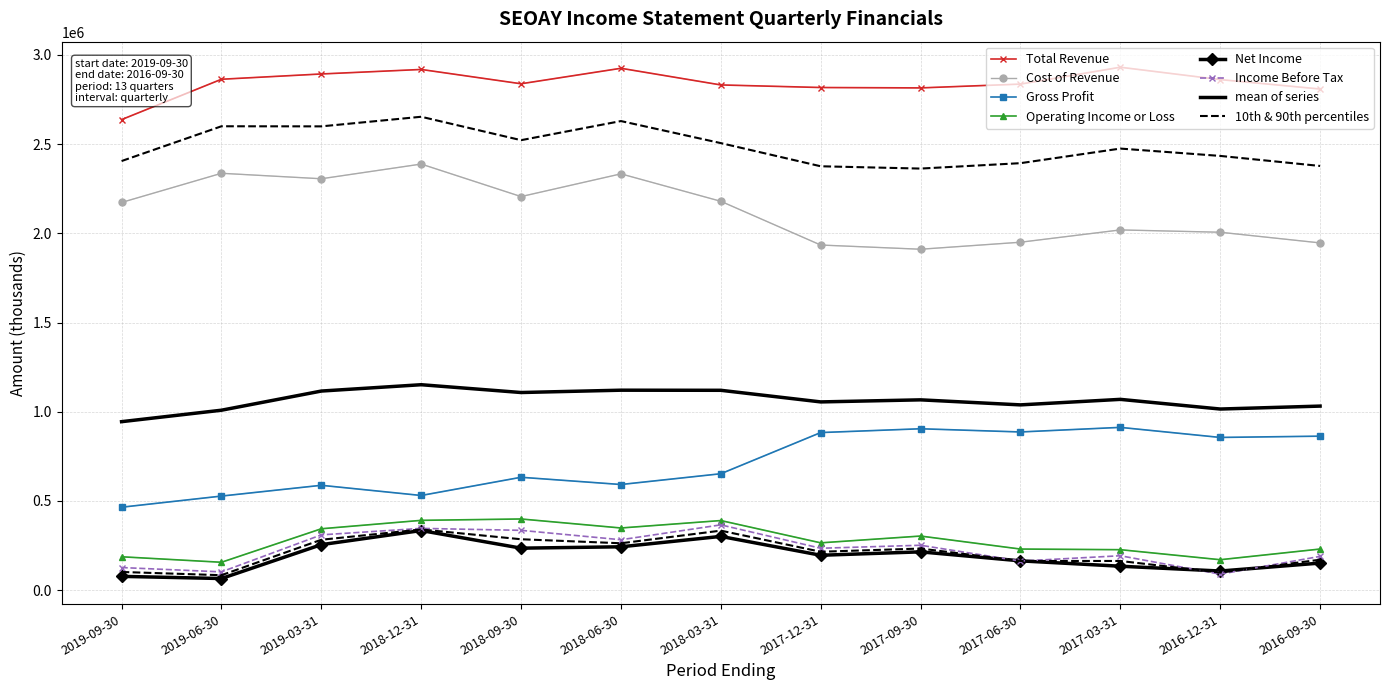

Reading left to right, transcribe all the data shown in this chart.

Total Revenue: 2637400	2863600	2893200	2918500	2838300	2925100	2831700	2817300	2815100	2836400	2931000	2861700	2808900
Cost of Revenue: 2172900	2336500	2305800	2388200	2205900	2333300	2179500	1934300	1910700	1950000	2019000	2006000	1946200
Gross Profit: 464500	527000	587400	530300	632400	591800	652200	883000	904300	886400	912100	855700	862800
Operating Income or Loss: 186700	155900	343700	390900	398600	348100	389800	264800	302900	230000	226500	170200	230100
Net Income: 76900	64800	254700	333800	235000	242700	300900	195200	214300	163800	133800	106800	151400
Income Before Tax: 126300	102100	309600	345900	334900	282200	365600	234500	251300	162700	192500	89200	189000